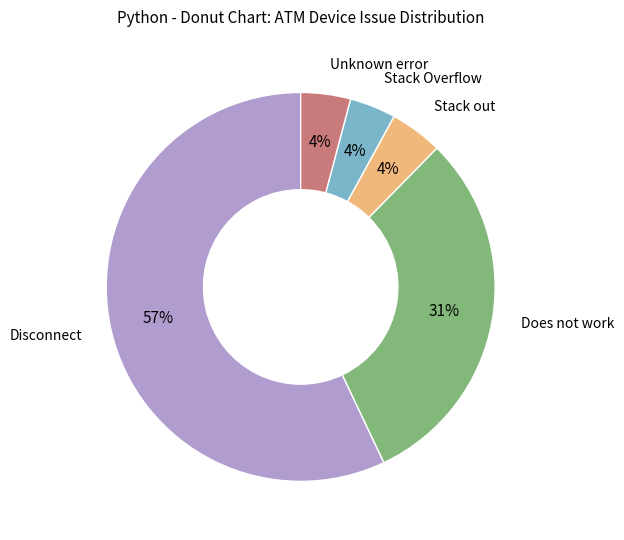

Is the sum of Unknown error and Disconnect greater than half?

Yes